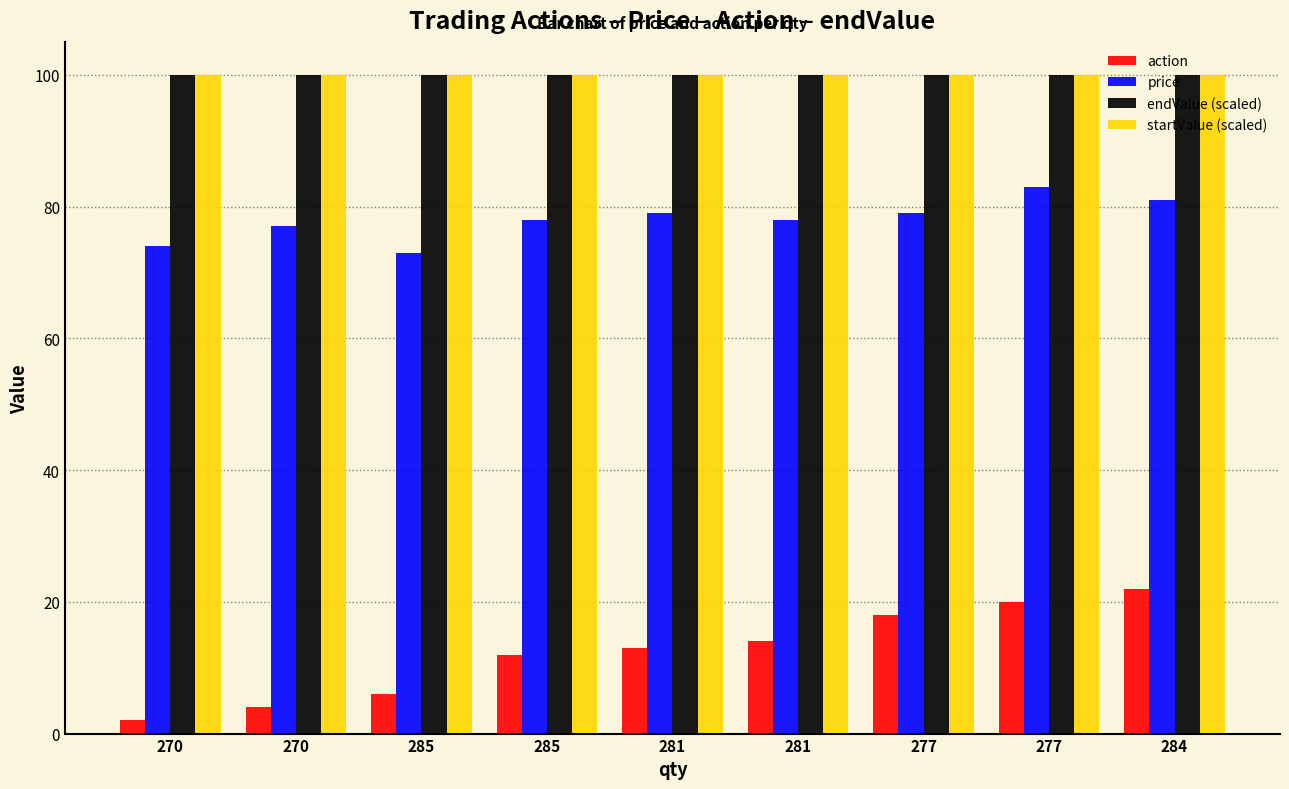

How many series are shown in this chart?

4